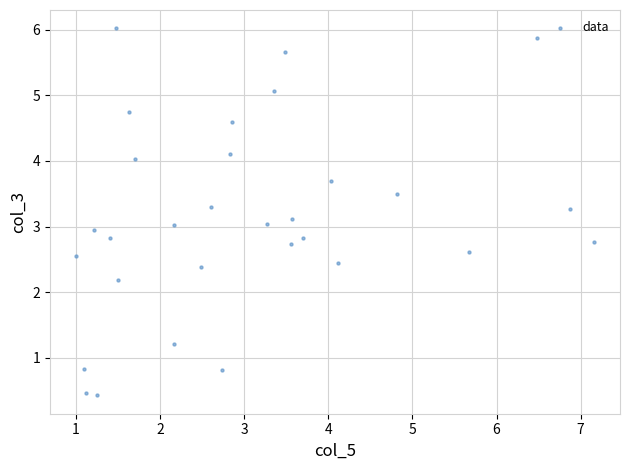

What is the range of X values (max minus min)?

6.2